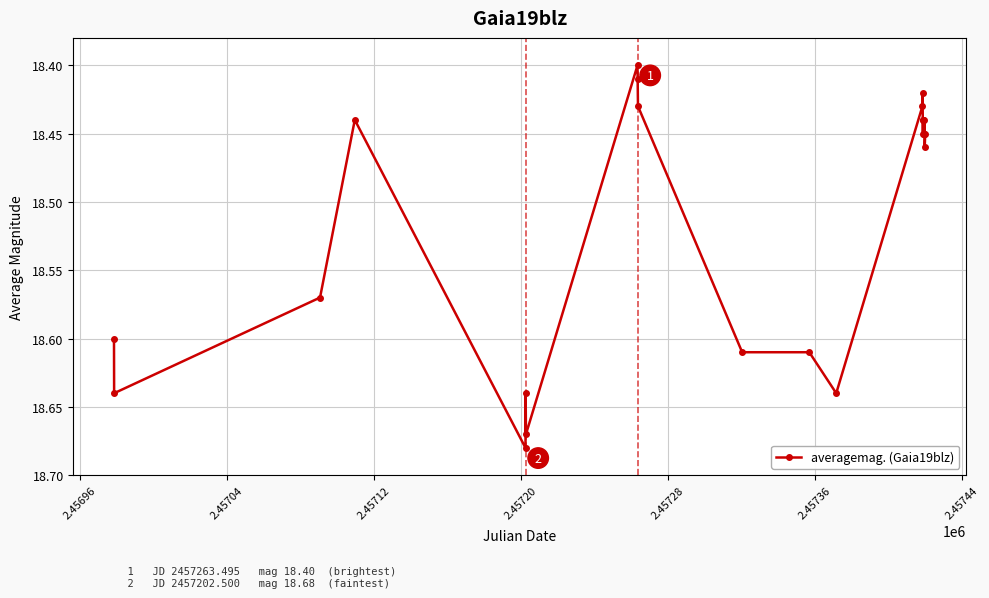

True or false: the data has more than 1 interior local peaks.

True